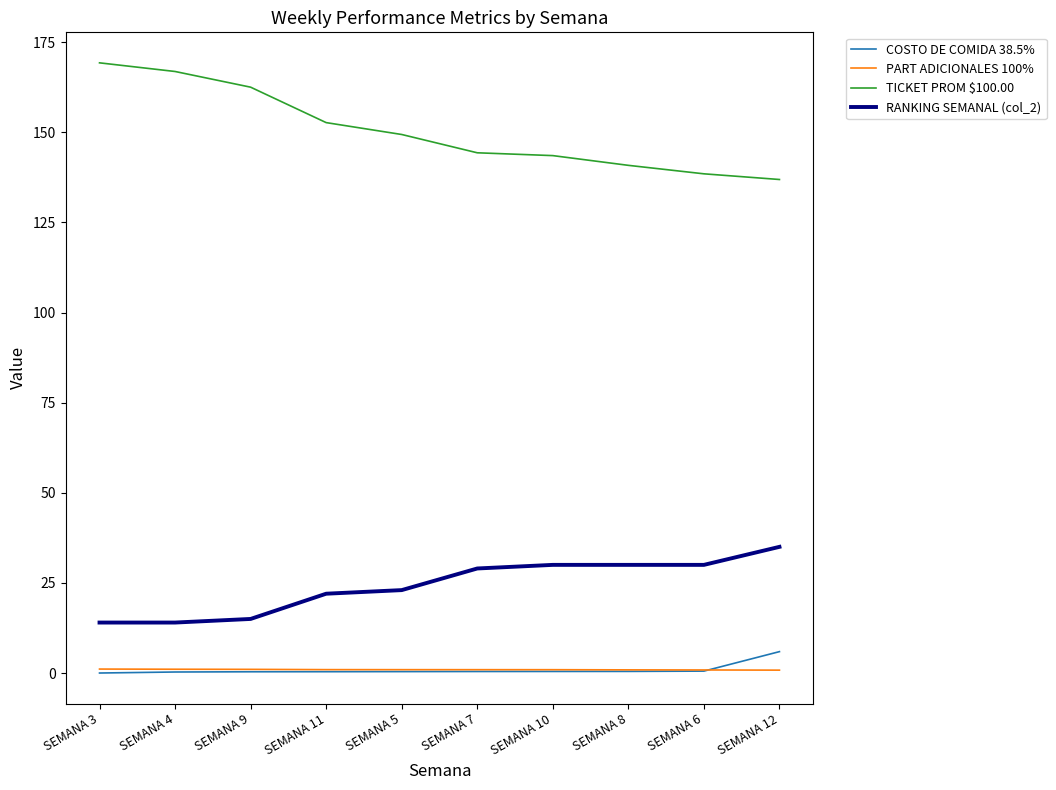

What is the sum of the TICKET PROM $100.00 values at SEMANA 8 and SEMANA 5?

290.2